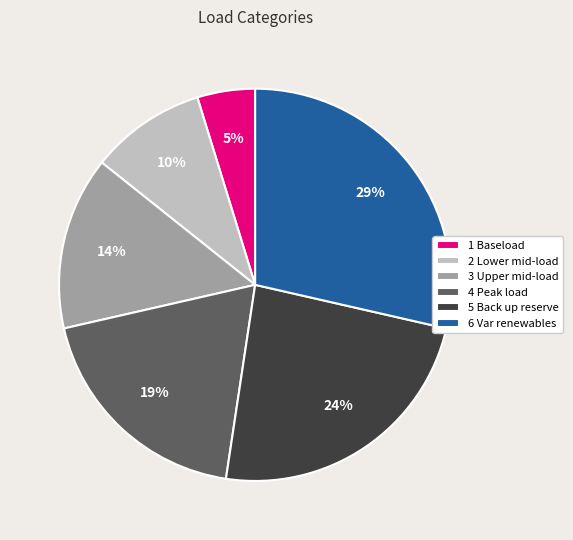

The 3 Upper mid-load slice represents 3% of the pie. True or false?

False